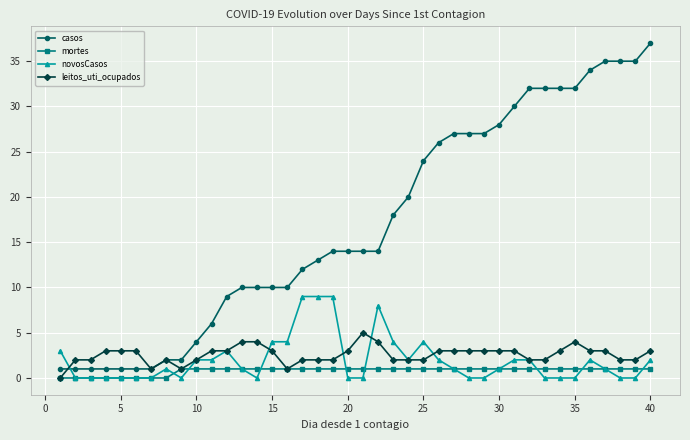

List the series in order of their peak value, highest first.

casos, novosCasos, leitos_uti_ocupados, mortes